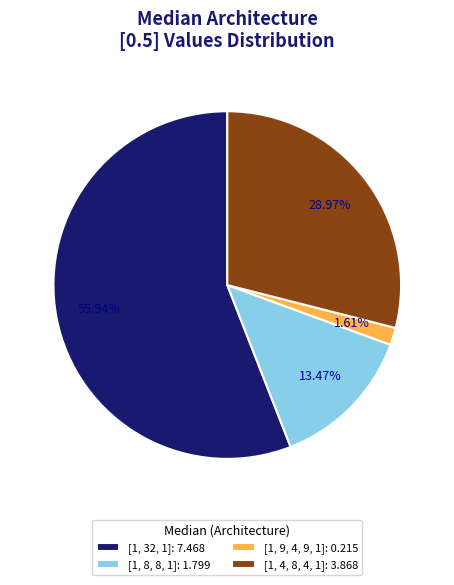

How many slices are in this pie chart?

4